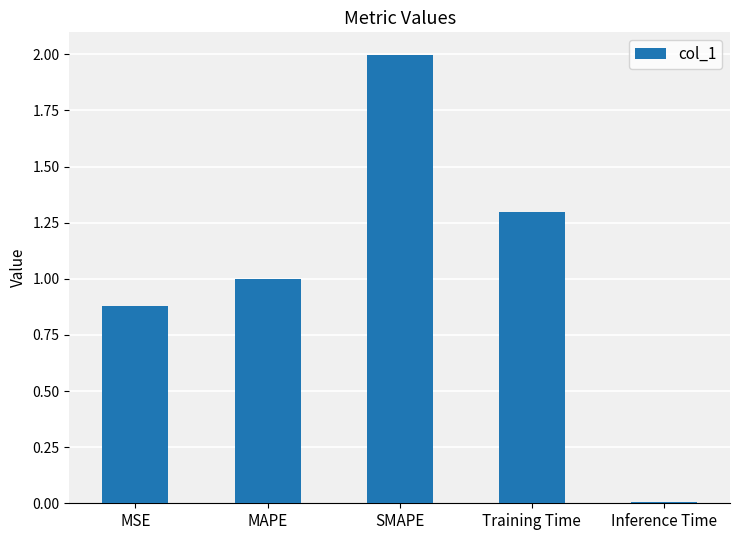

What is the label of the 2nd bar from the right?

Training Time